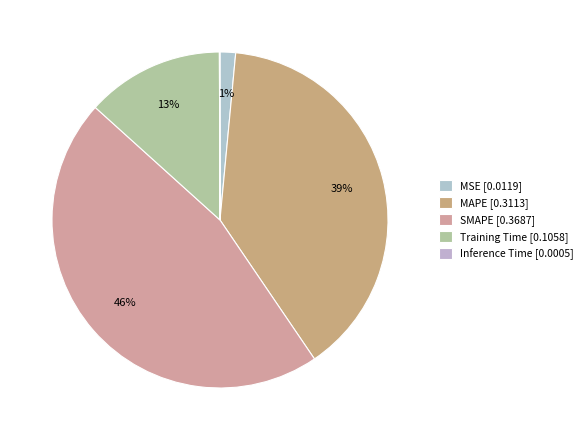

Is there a majority slice in this chart?

No